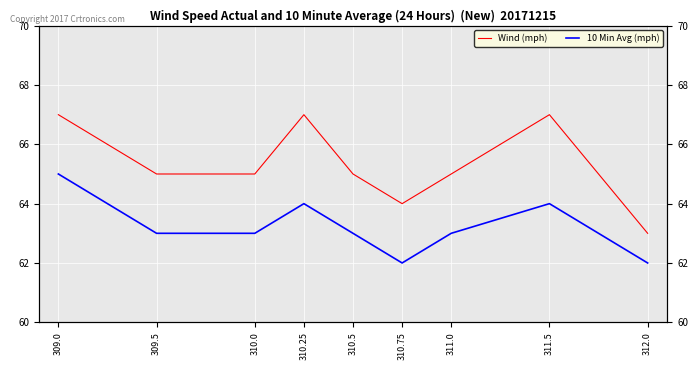

What is the average value of the Wind (mph) series?

65